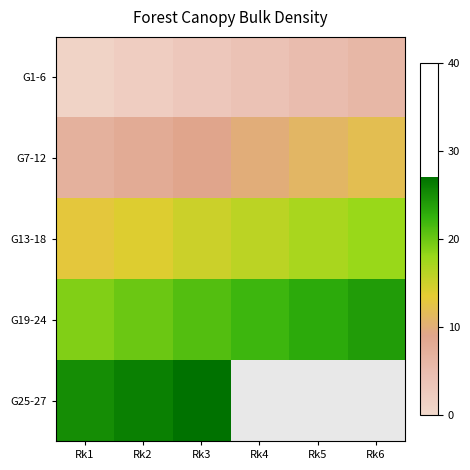

At which label is G25-27 closest to 26?

Rk2